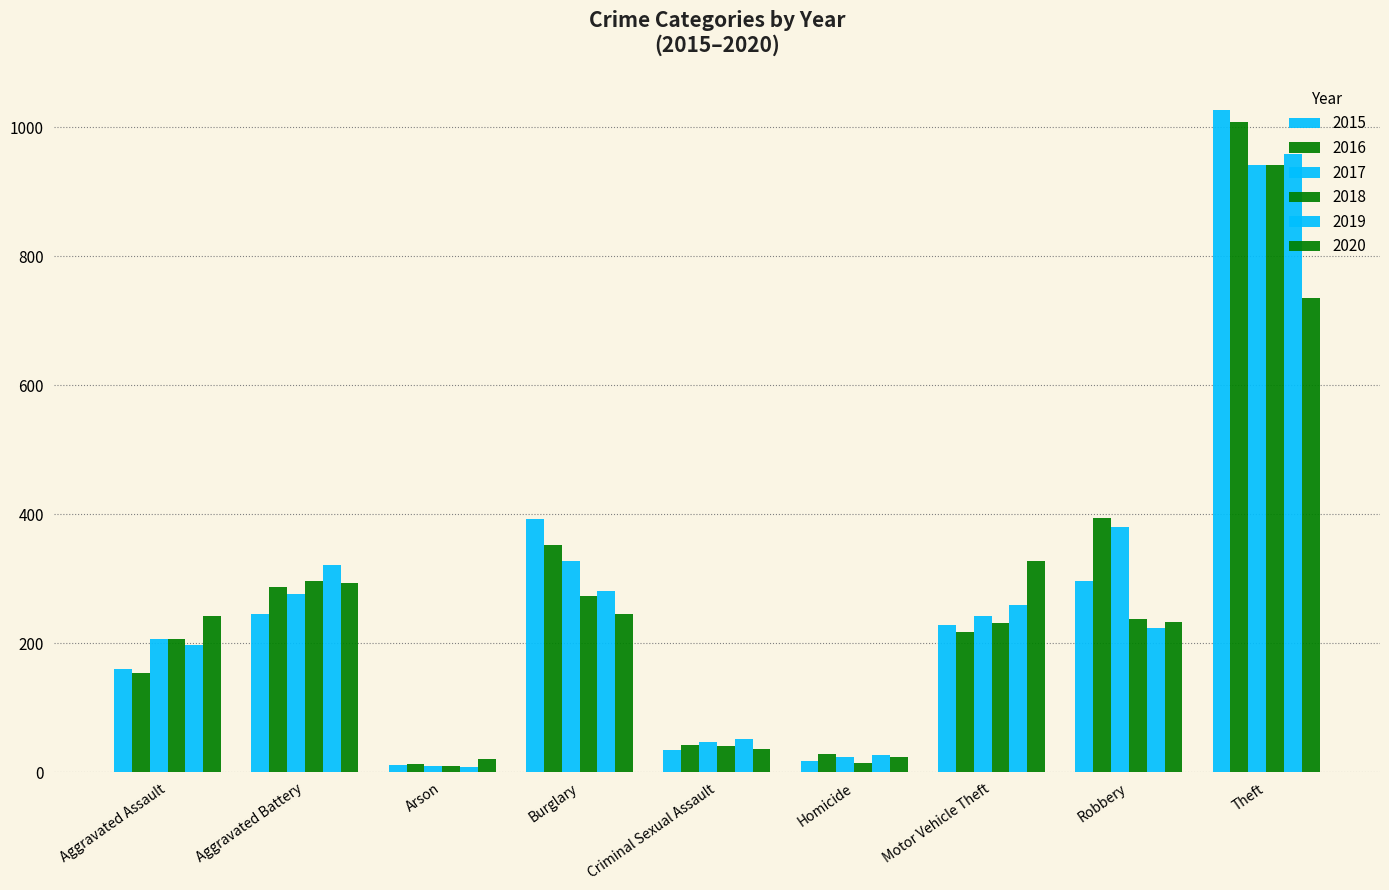

Which label corresponds to the smallest value in the chart?

Arson